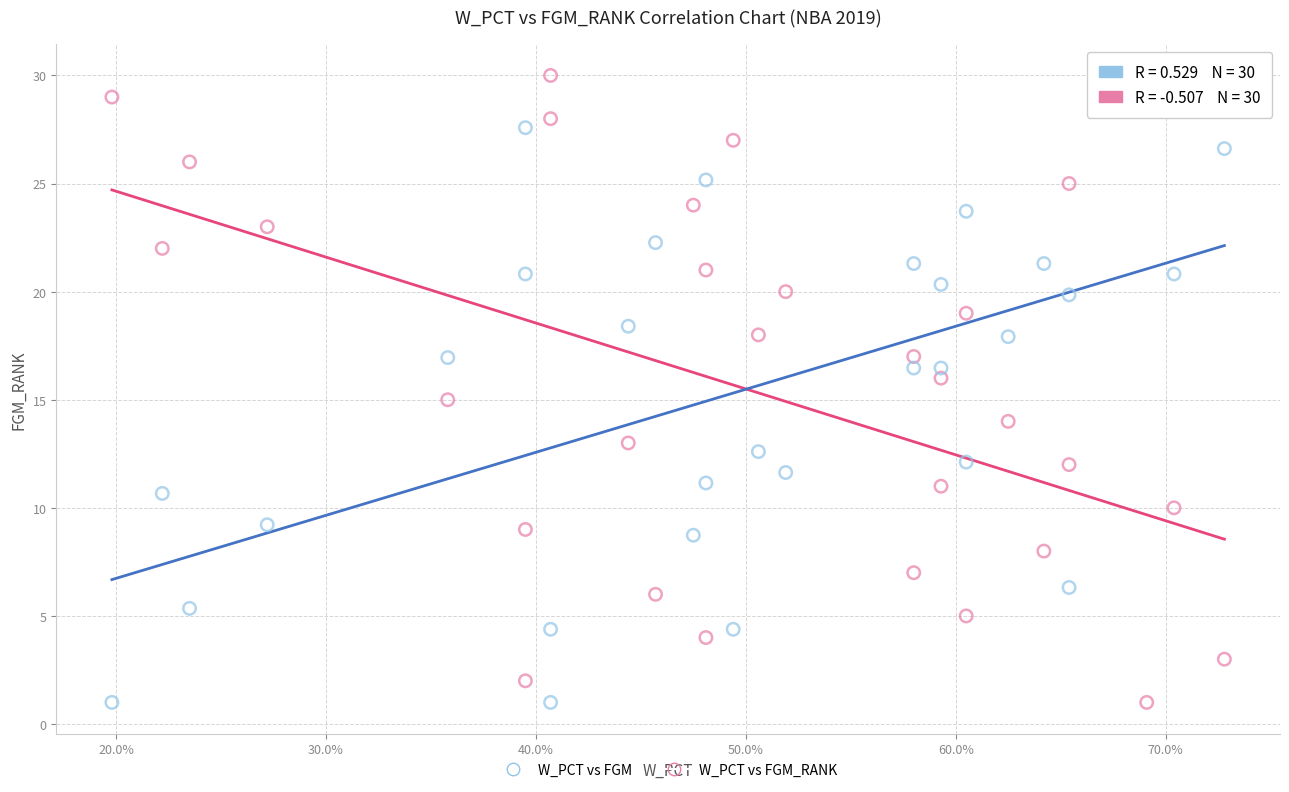

Across all data points, what is the range of Y values (max minus min)?

29.0